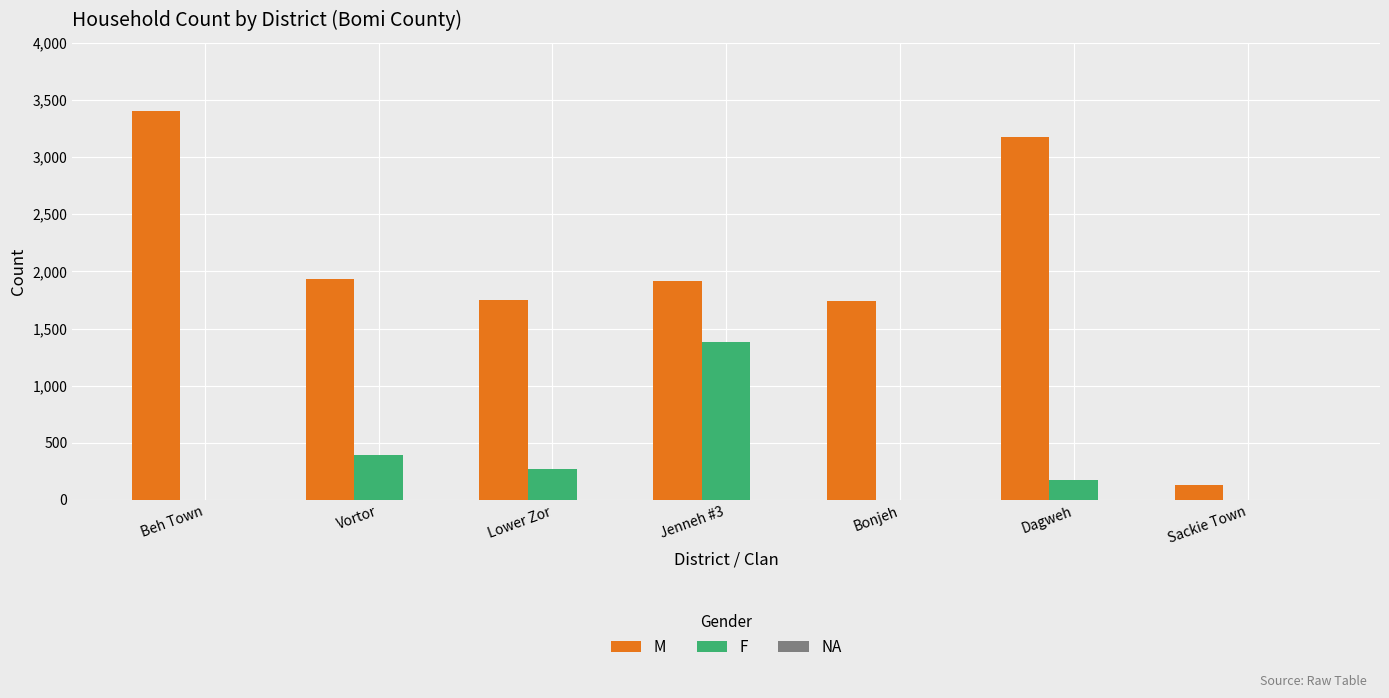

What is the maximum value for M?

3404